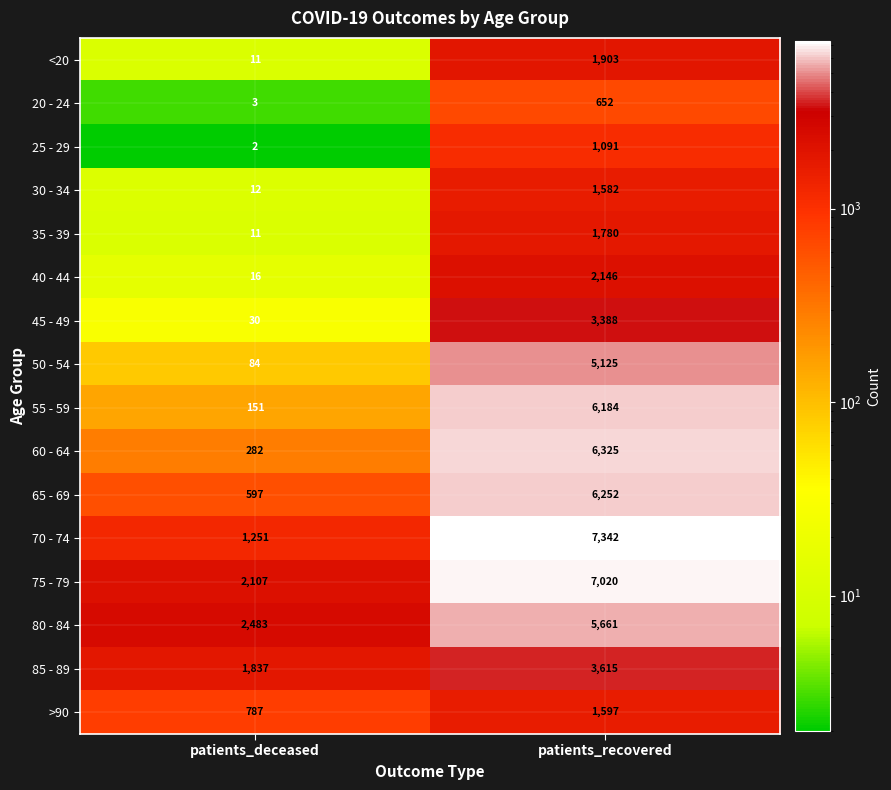

What is the sum of all 25 - 29 values?

1093